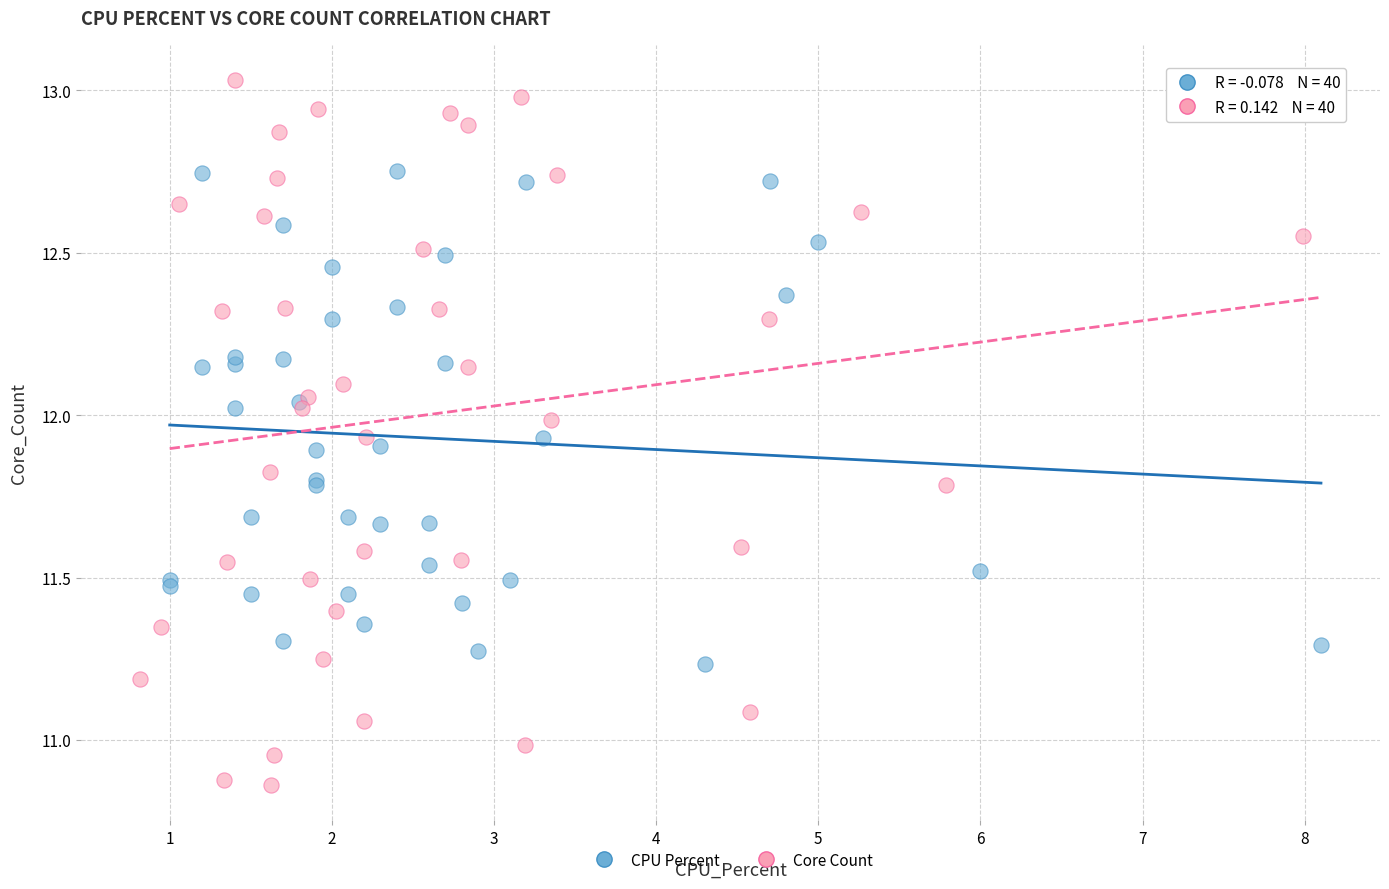

What are all the series names shown in the legend?

CPU Percent, Core Count